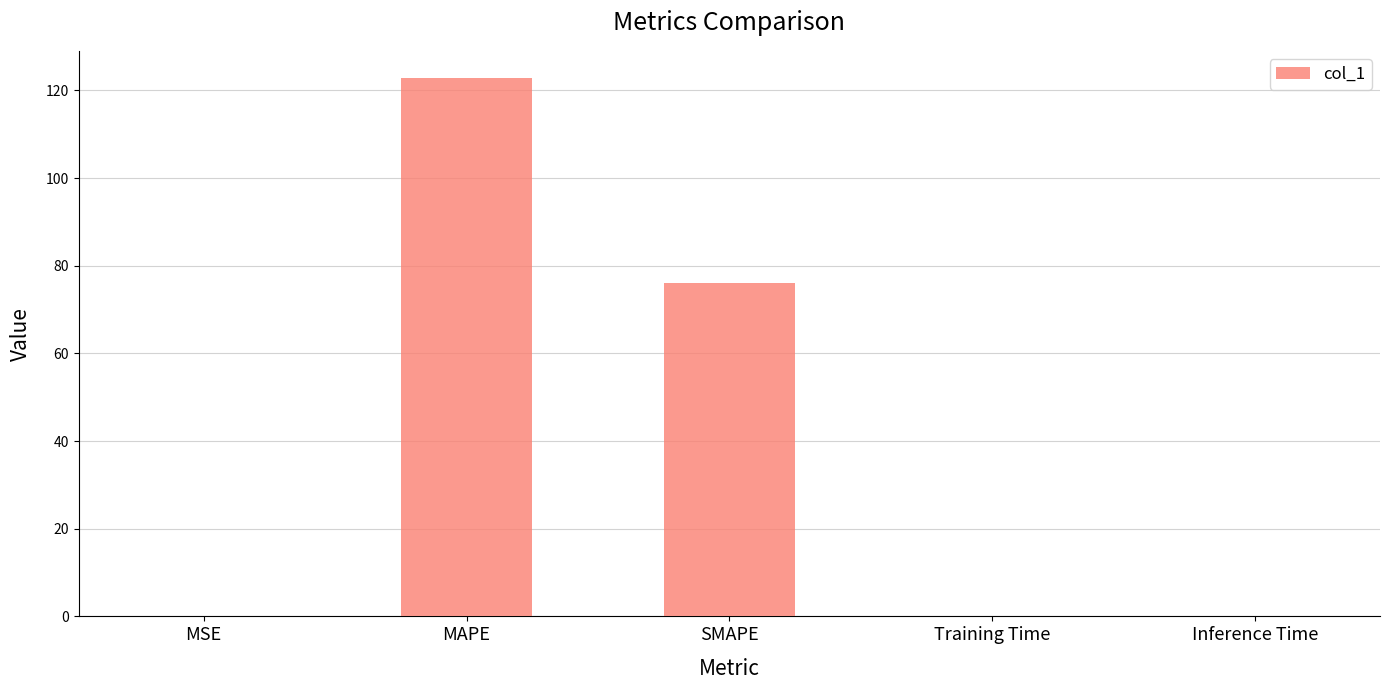

The value at MAPE is 122.9. True or false?

True